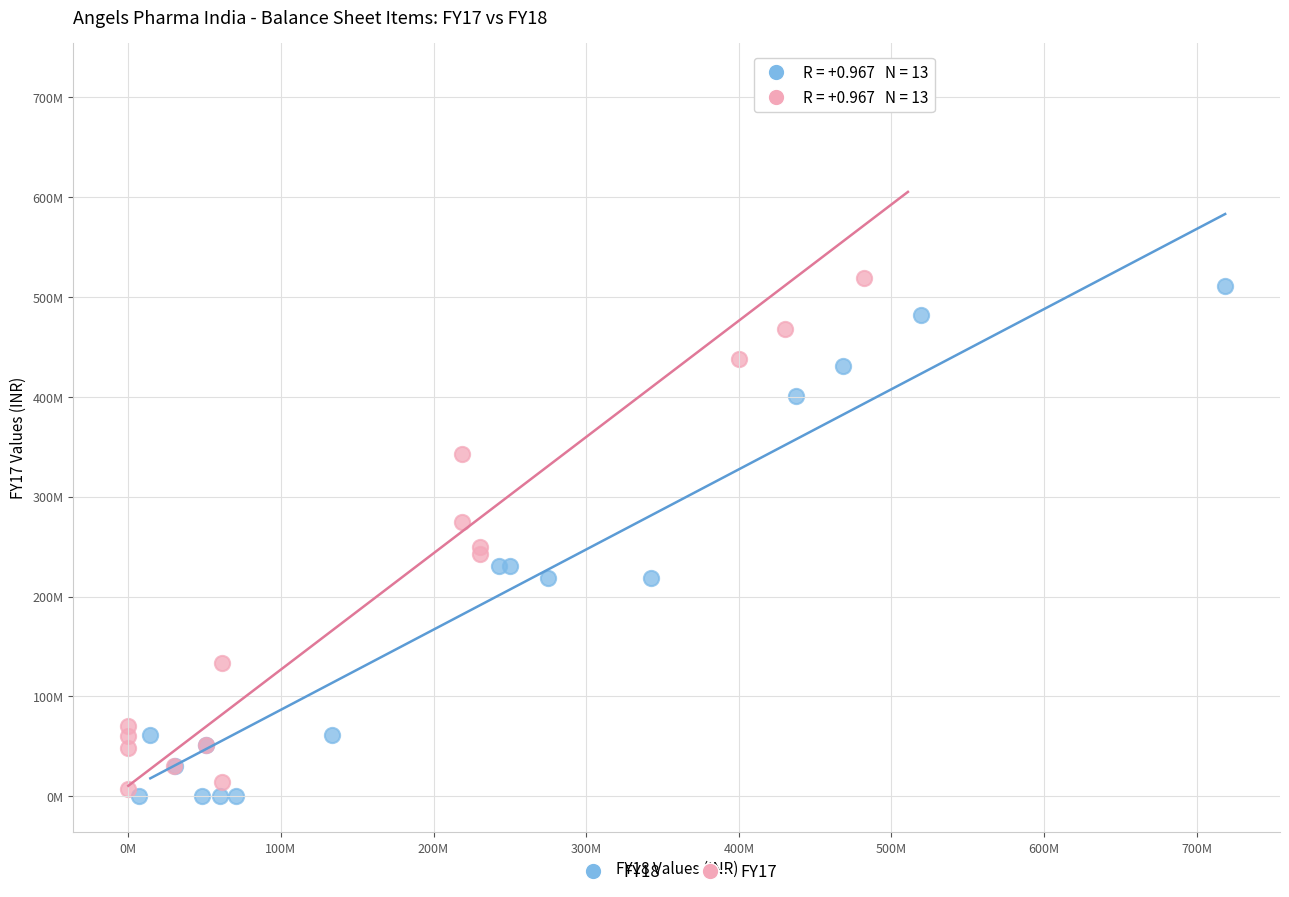

Which series reaches the maximum Y coordinate?

FY17